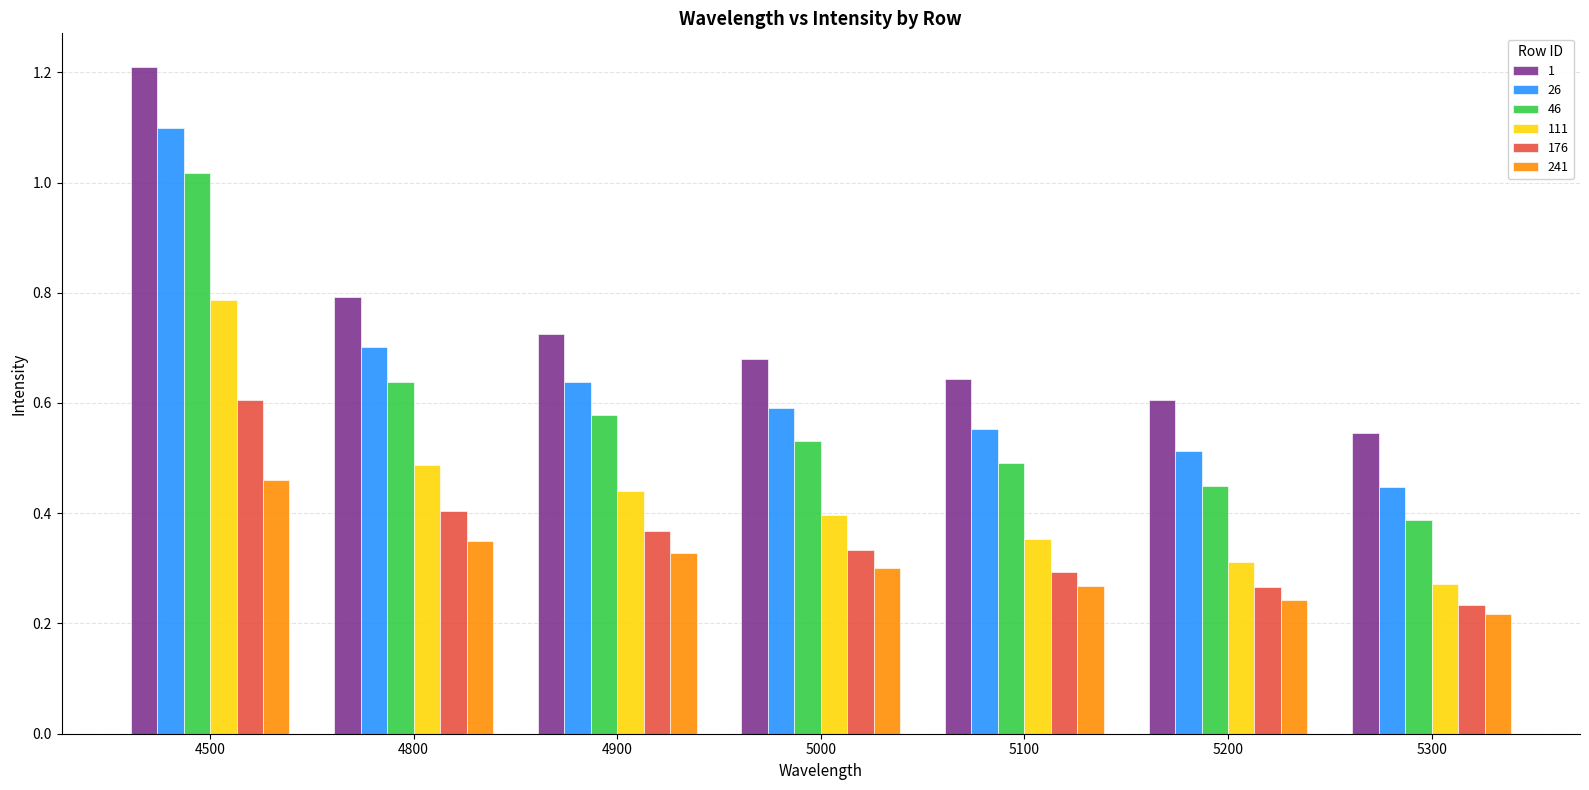

Read the 1 value at 4500.

1.2